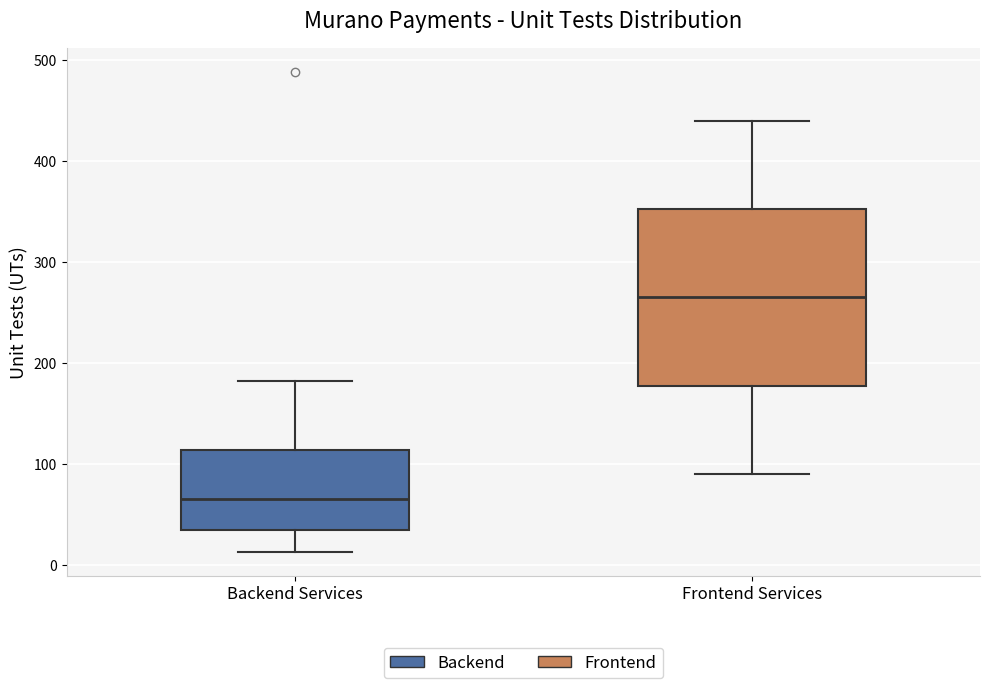

Where does the lower whisker of the box for Backend Services end on the y-axis? The values are not printed on the chart, so give them approximately, as read against the axis.

10